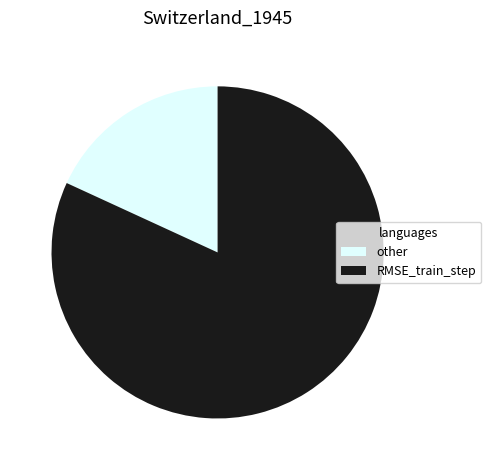

Between RMSE_train_step and other, which is larger?

RMSE_train_step